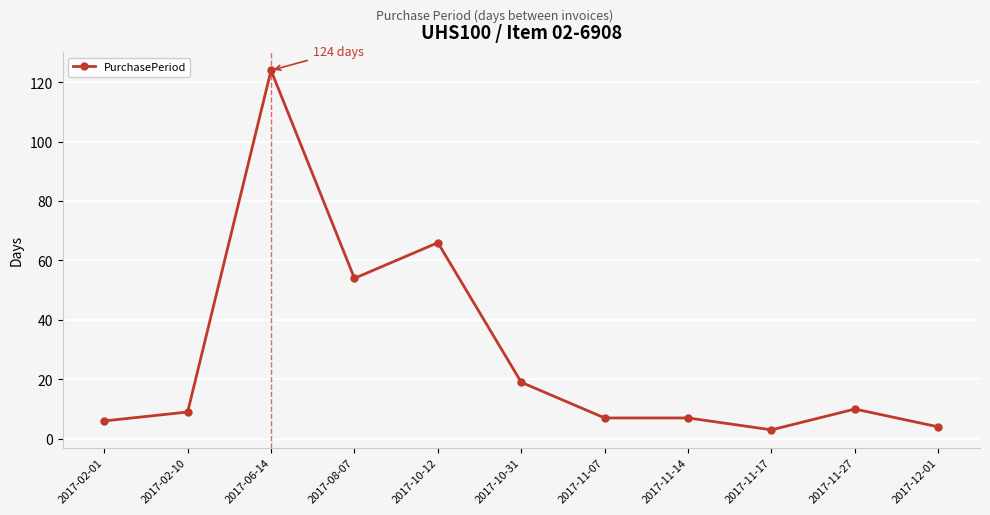

What is the sum of the values at 2017-02-10 and 2017-11-14?

16